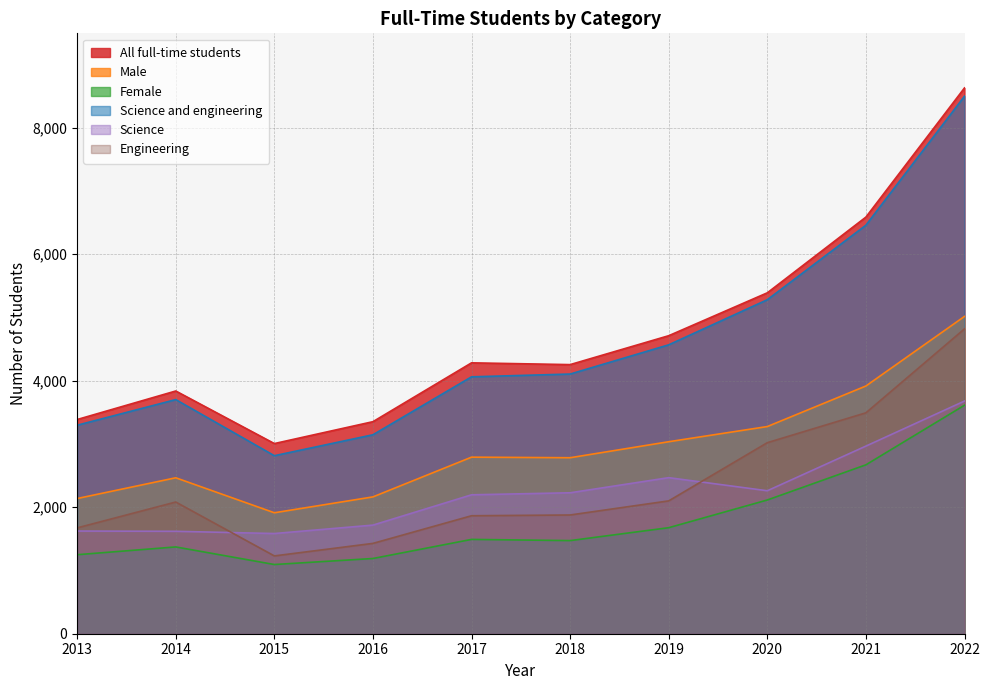

What is the difference between the second highest and second lowest values in the Science series?

1347